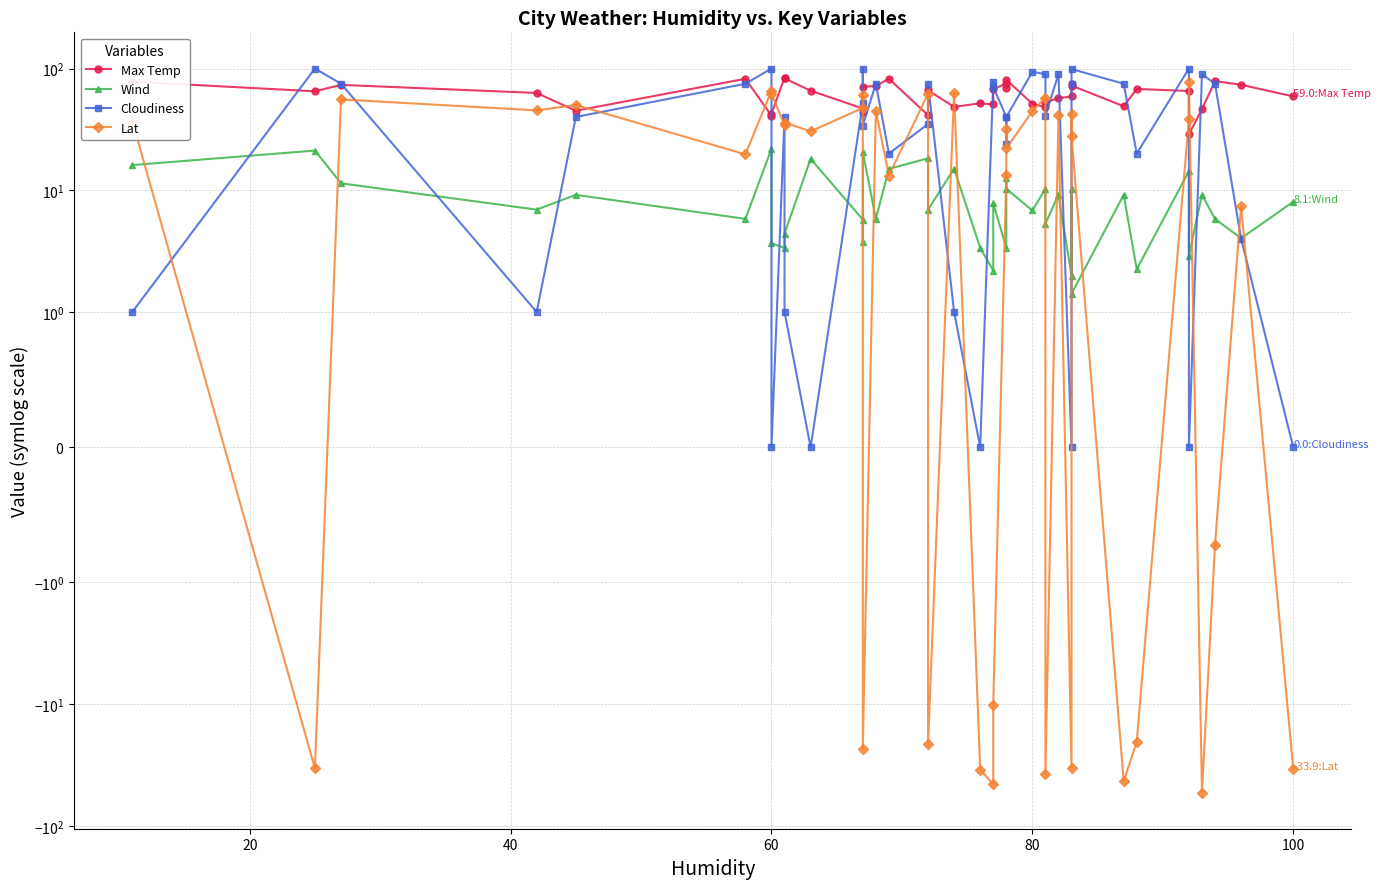

Is it true that Cloudiness equals 34.6 at 31?

False